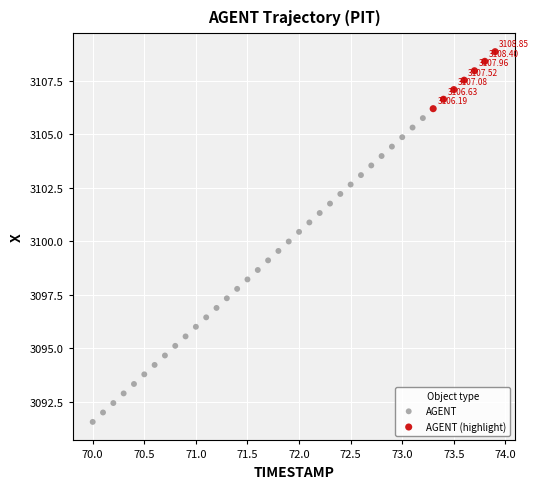

Which series contains the highest Y value?

AGENT (highlight)